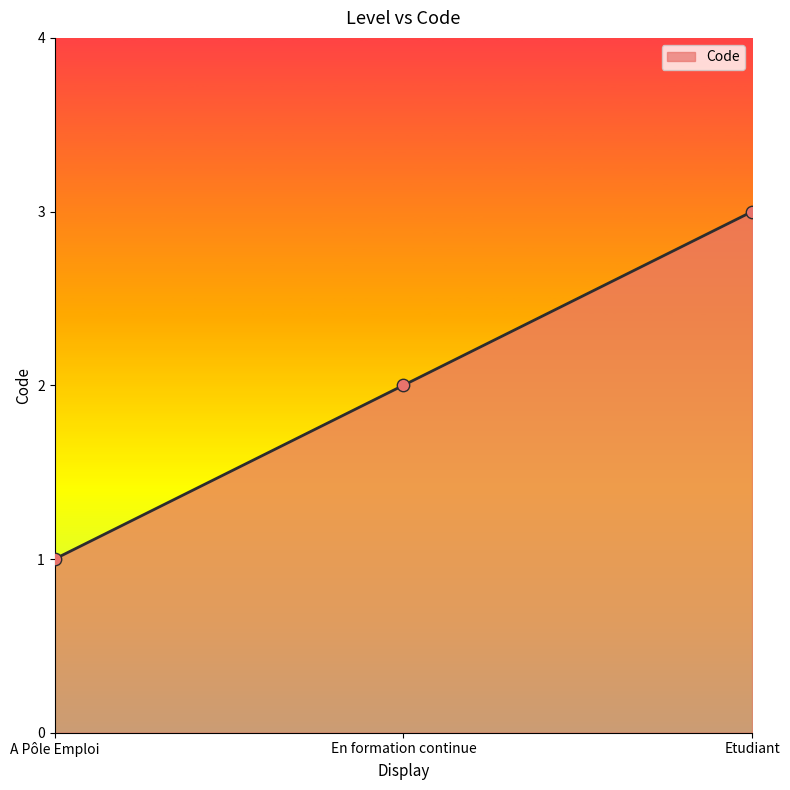

Approximately how many times larger is the value at A Pôle Emploi compared to Etudiant?

0.3